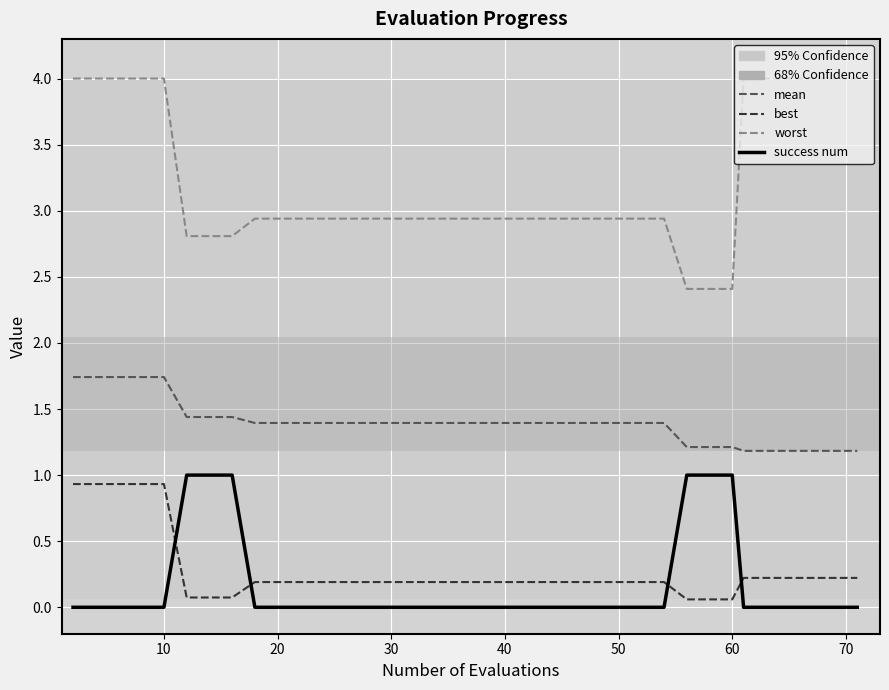

True or false: success num and worst cross at least once.

False